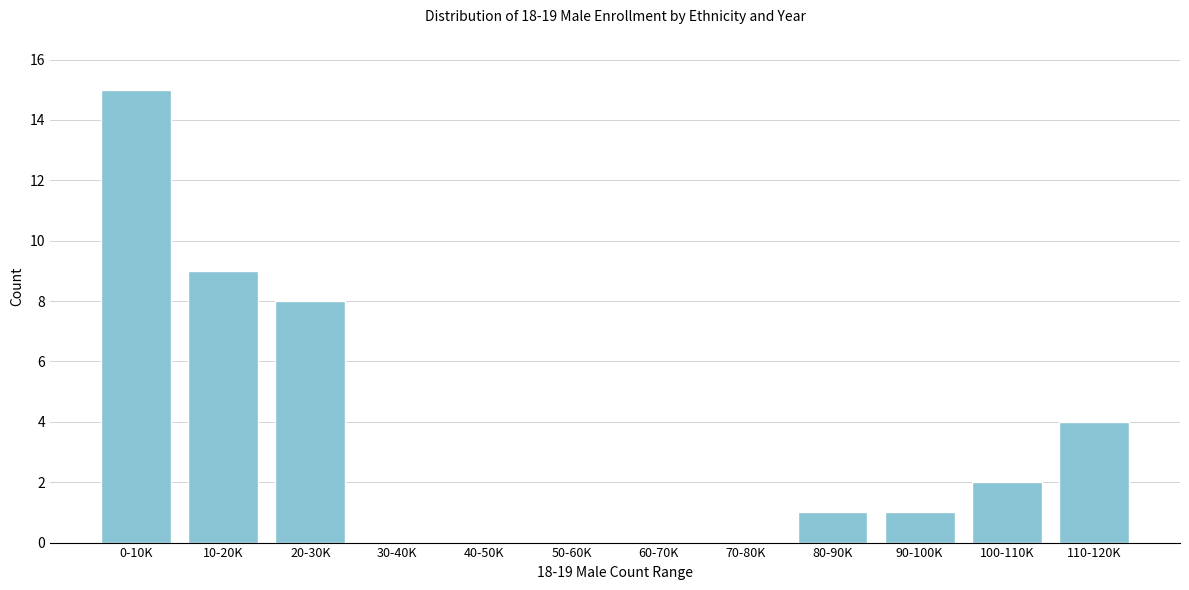

Reading right to left, transcribe all the data shown in this chart.

110-120K=4	100-110K=2	90-100K=1	80-90K=1	70-80K=0	60-70K=0	50-60K=0	40-50K=0	30-40K=0	20-30K=8	10-20K=9	0-10K=15